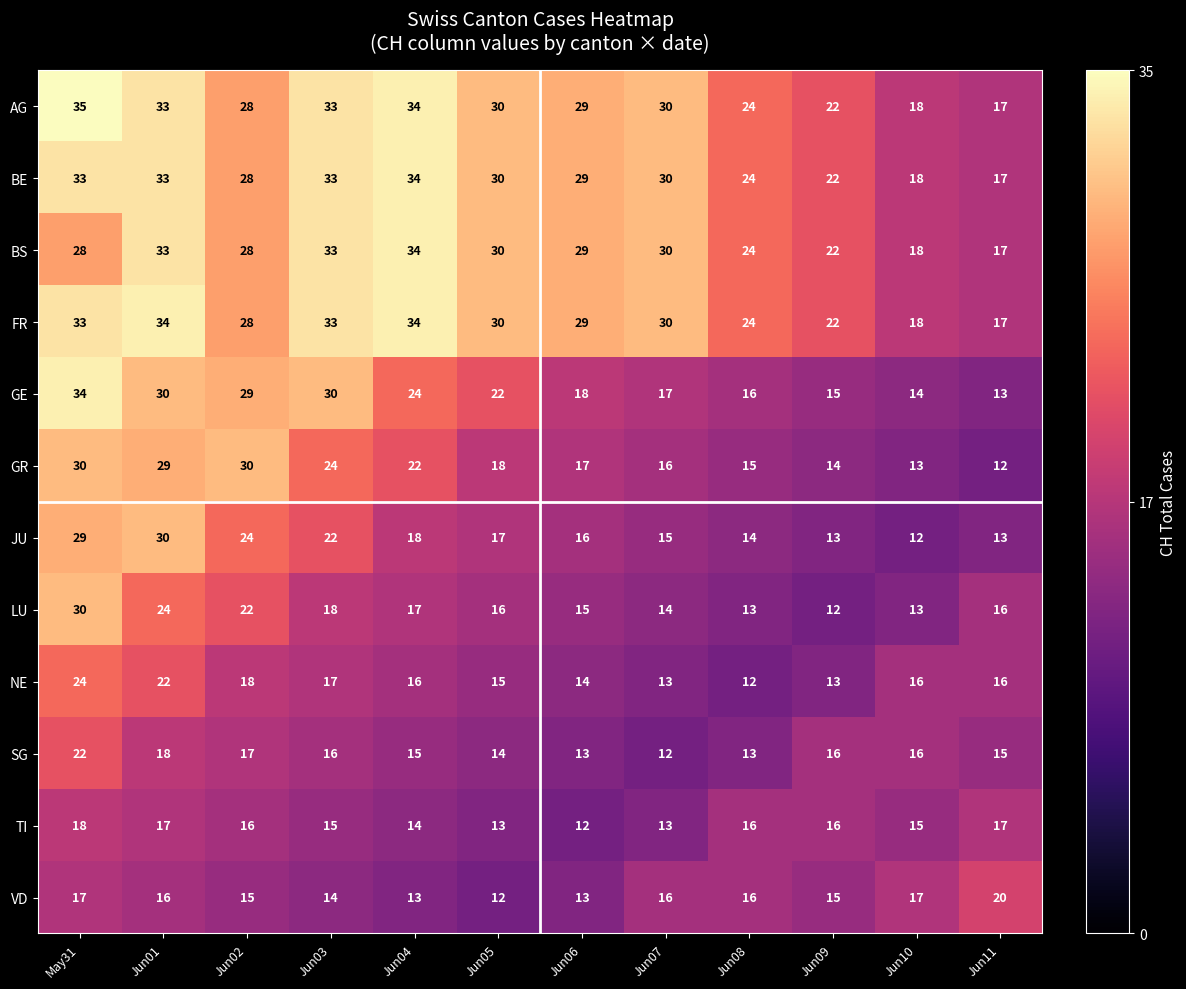

Which series has the largest range (max minus min)?

GE